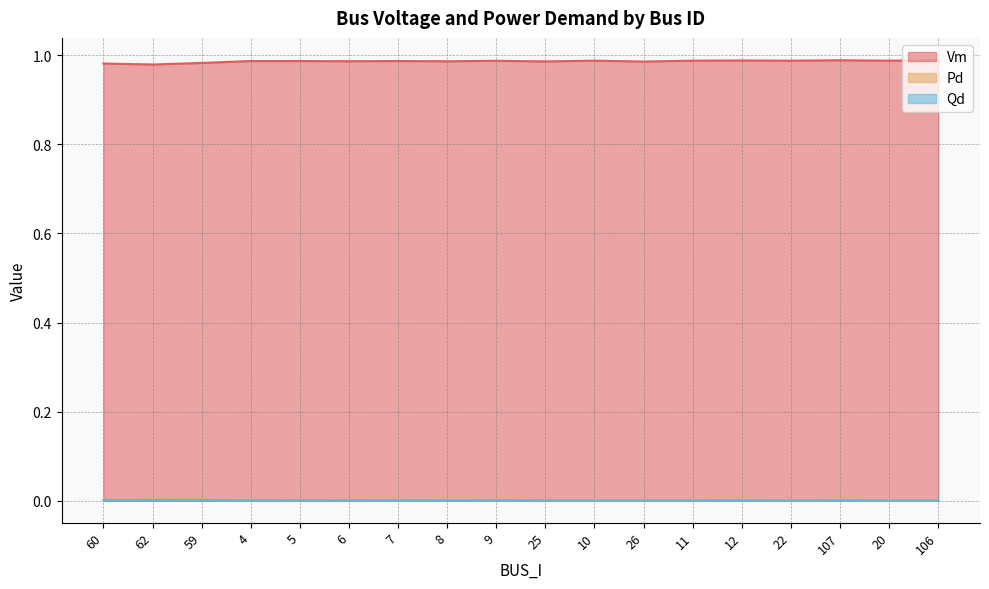

How many Pd values are between 0 and 1?

18